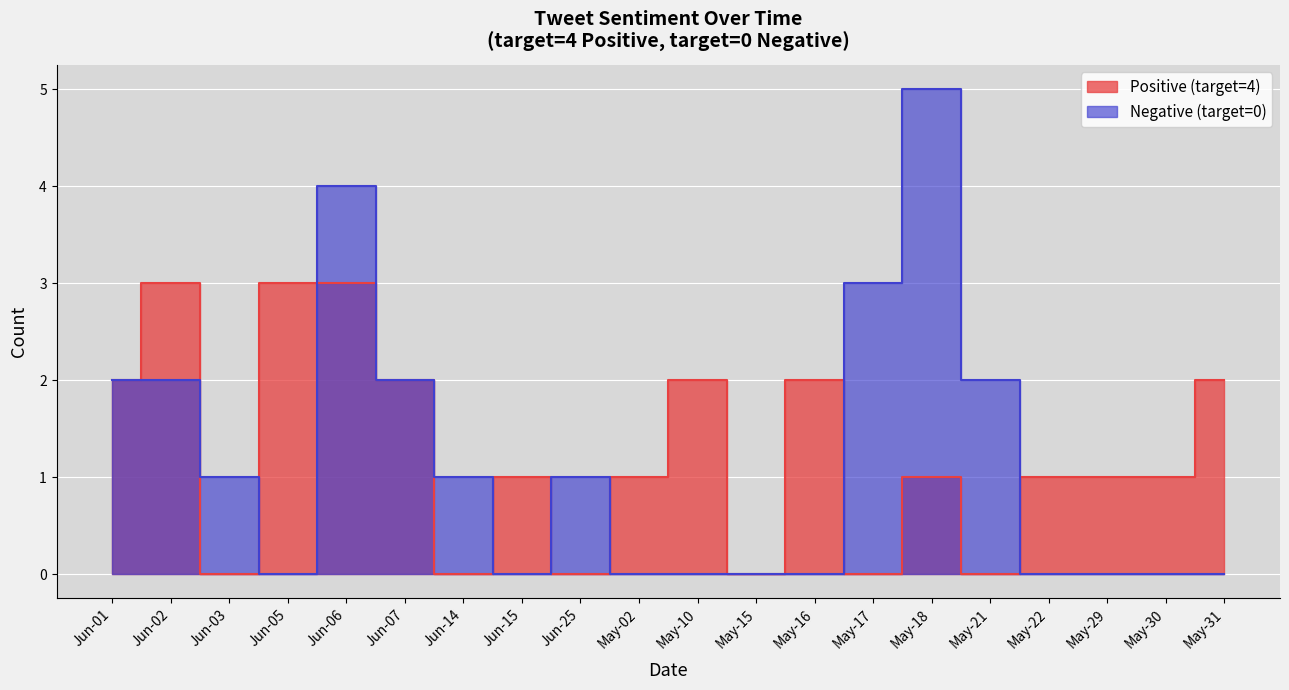

Does the chart display data point markers on the line(s)?

No